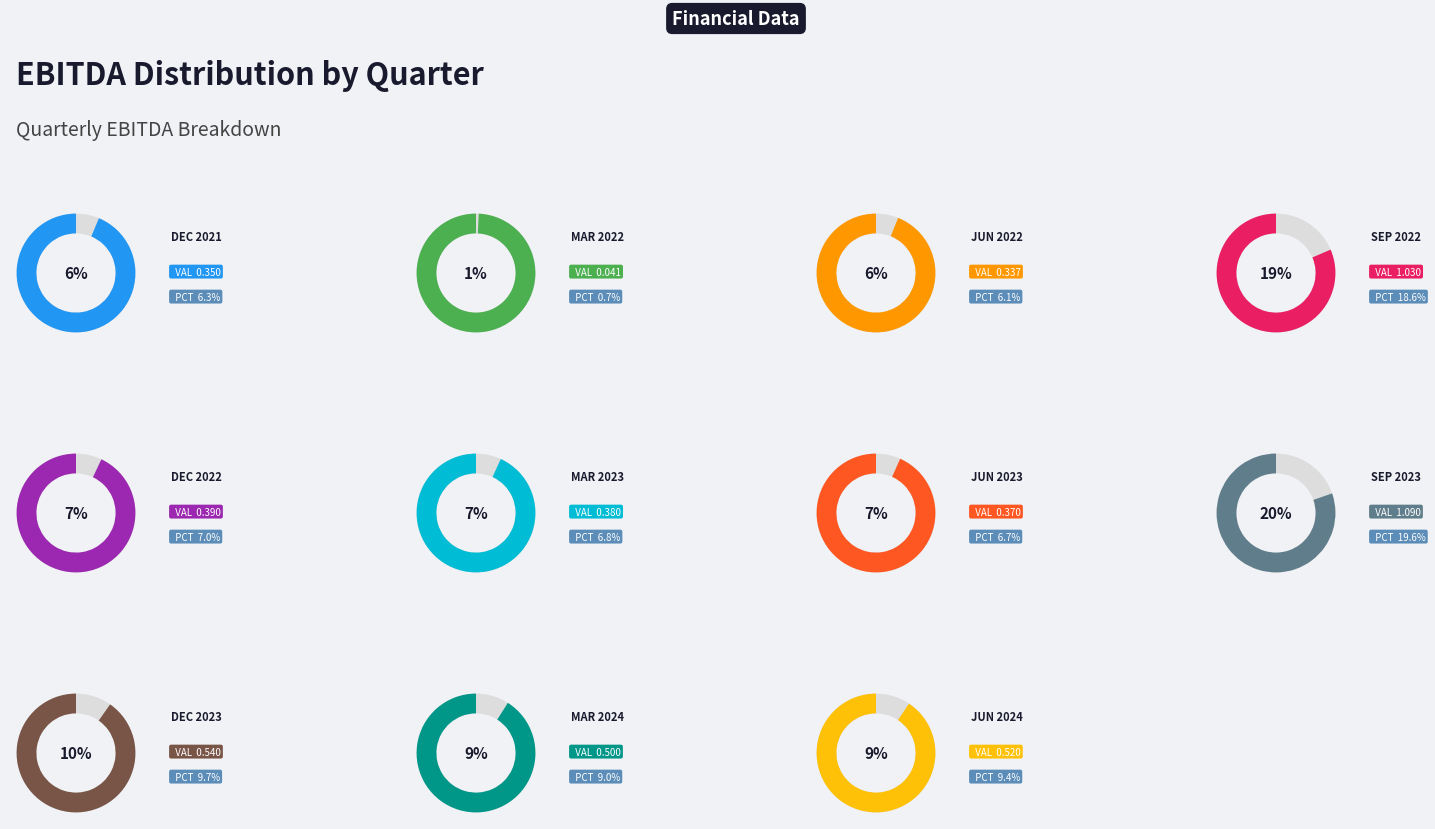

Does Jun 2023 account for over 50% of the chart?

No